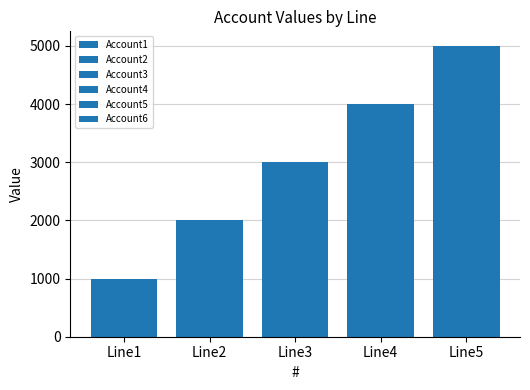

What is the total value across all series at Line5?

30000